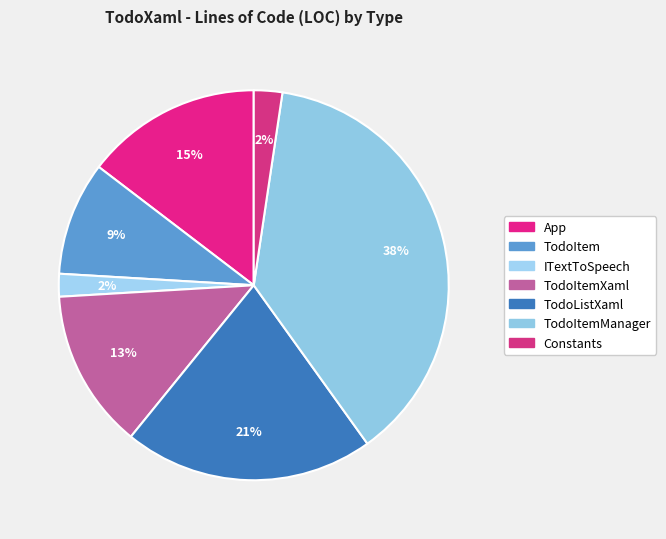

Count the number of slices in the pie.

7